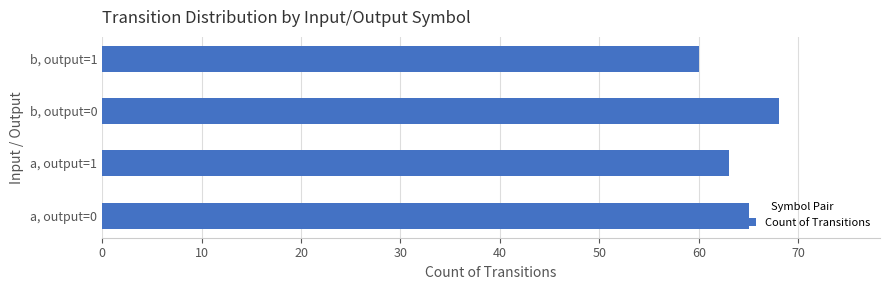

What is the average value?

64